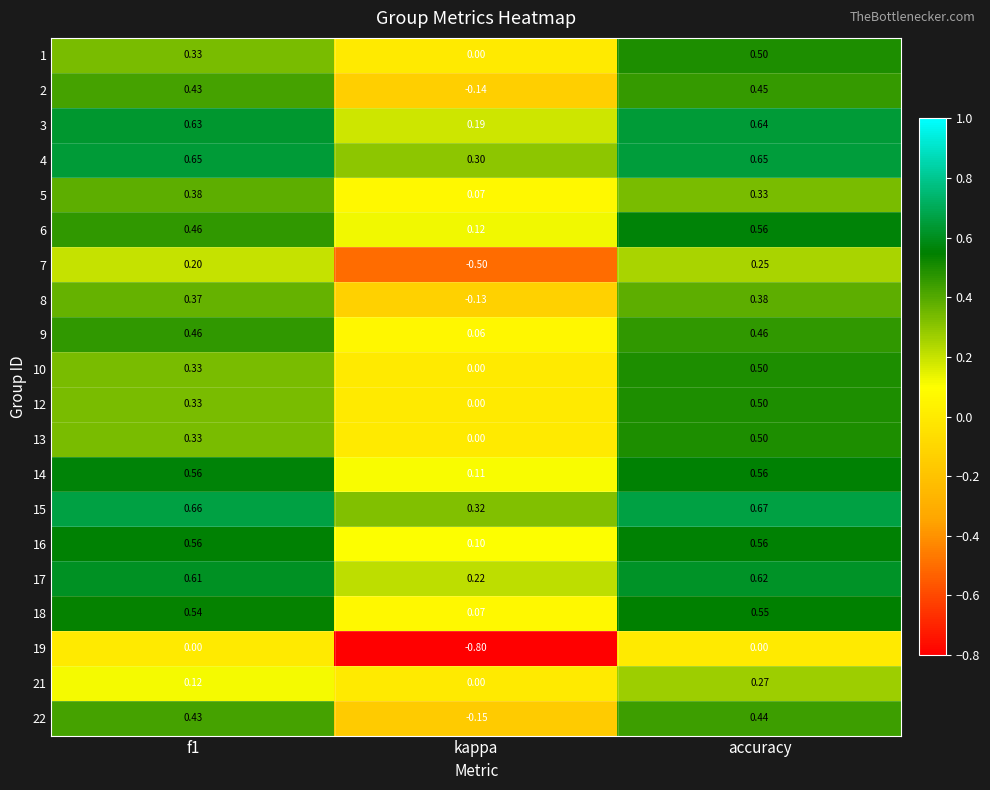

At which label is 21 closest to 0?

kappa